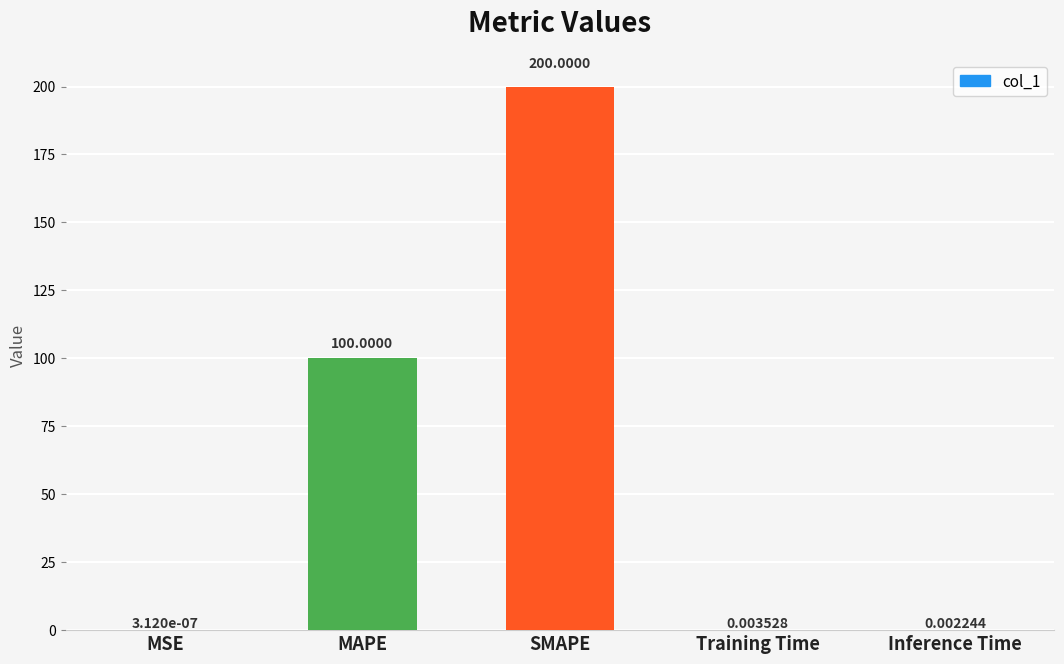

Which has a higher value, SMAPE or Inference Time?

SMAPE